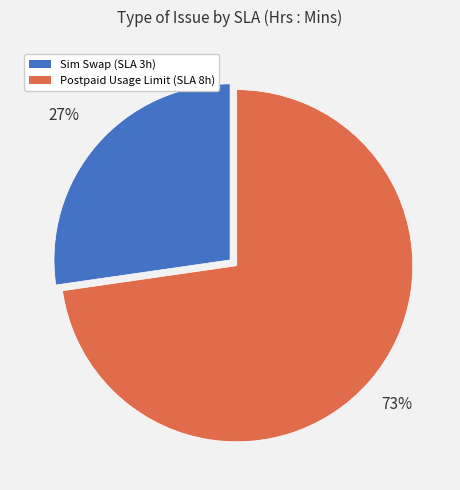

To the nearest percent, what is the average slice percentage?

50%